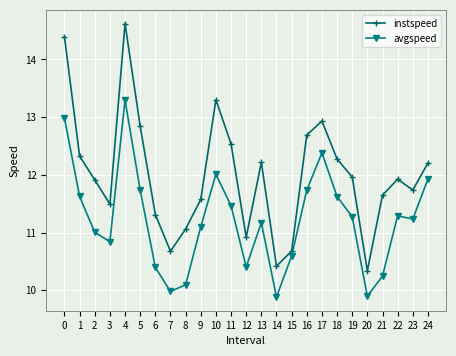

Is it true that avgspeed equals 20.5 at 17?

False